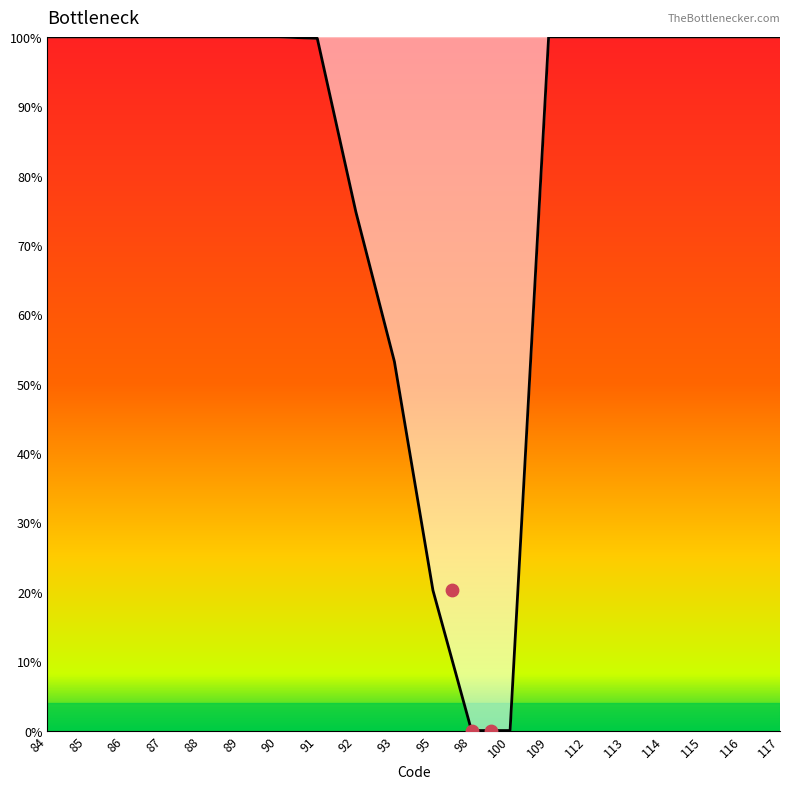

What is the ratio of the value at 90 to the value at 114?

1.0